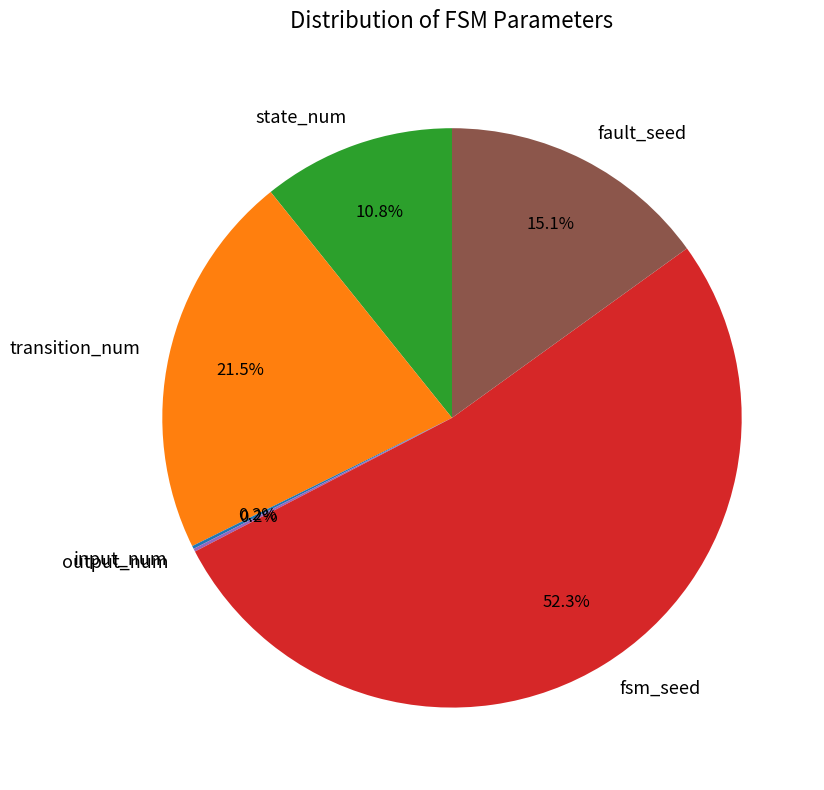

Which category has the biggest portion of the pie?

fsm_seed